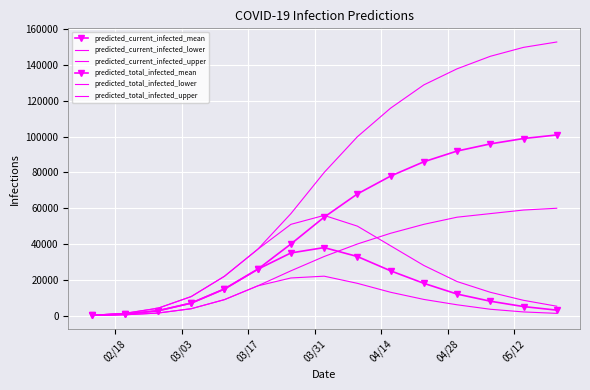

List the series in order of their peak value, highest first.

predicted_total_infected_upper, predicted_total_infected_mean, predicted_total_infected_lower, predicted_current_infected_upper, predicted_current_infected_mean, predicted_current_infected_lower